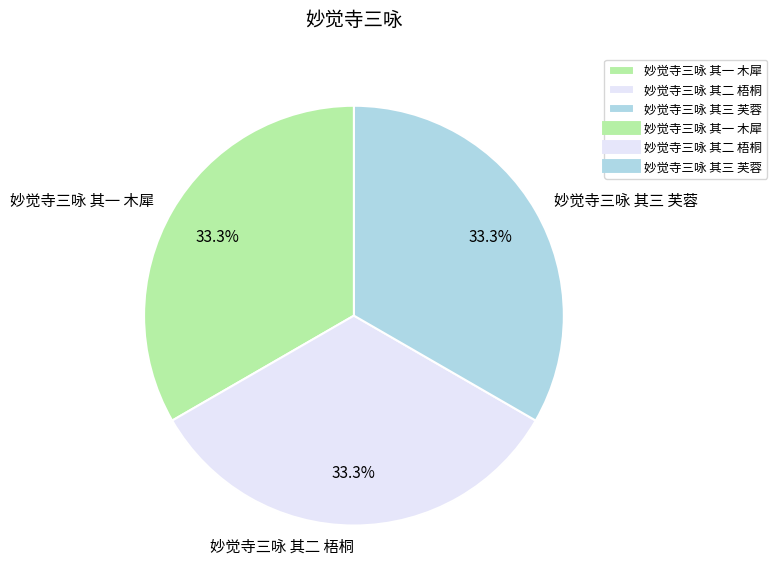

What is the ratio of the value at 妙觉寺三咏 其三 芙蓉 to the value at 妙觉寺三咏 其一 木犀?

1.0